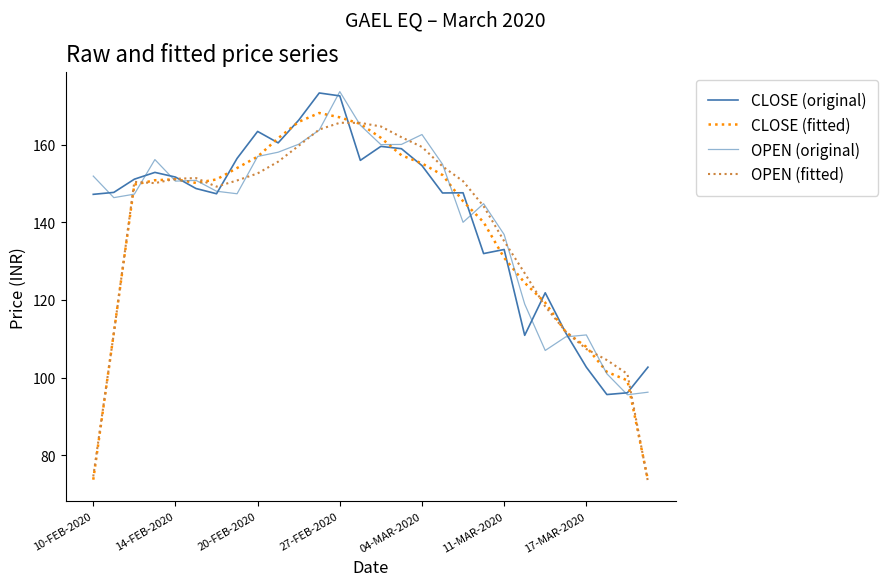

How many lines are shown in the chart?

4